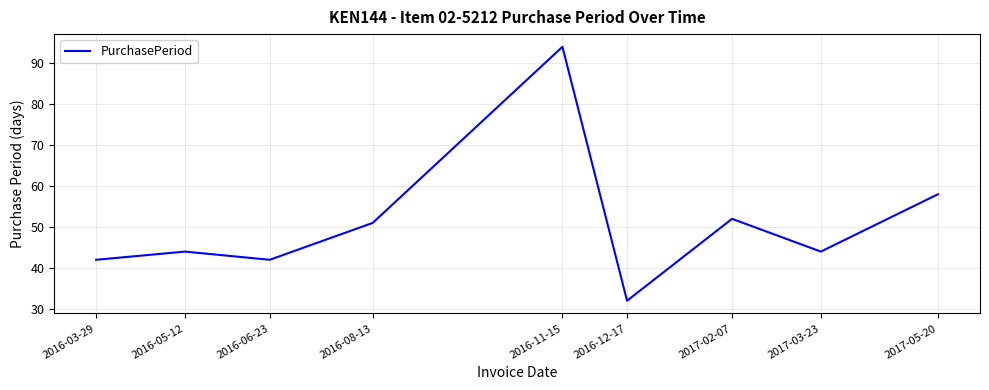

Between 2017-05-20 and 2017-03-23, which is larger?

2017-05-20